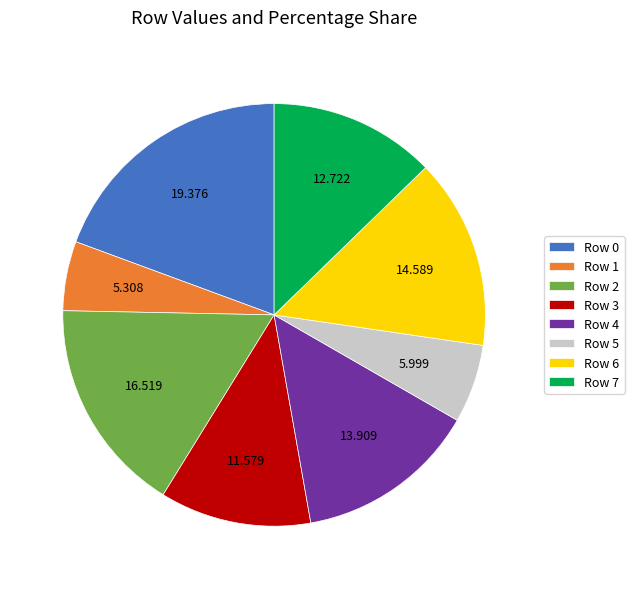

The Row 1 slice represents 13% of the pie. True or false?

False